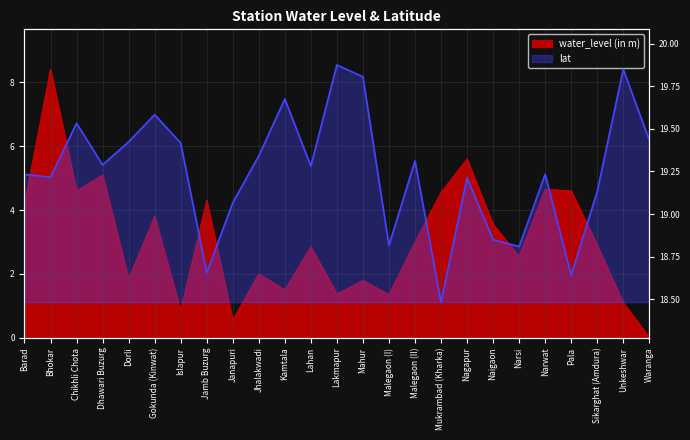

What is the difference between the second highest and minimum values in the water_level (in m) series?

5.6